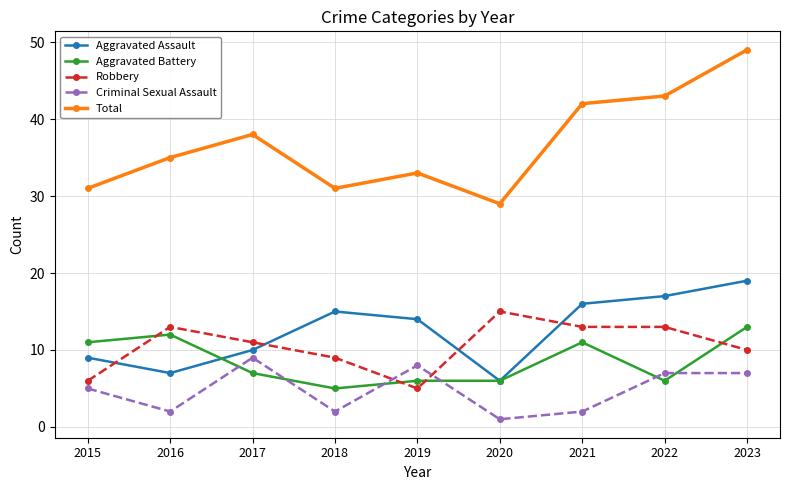

Which series has the largest range (max minus min)?

Total